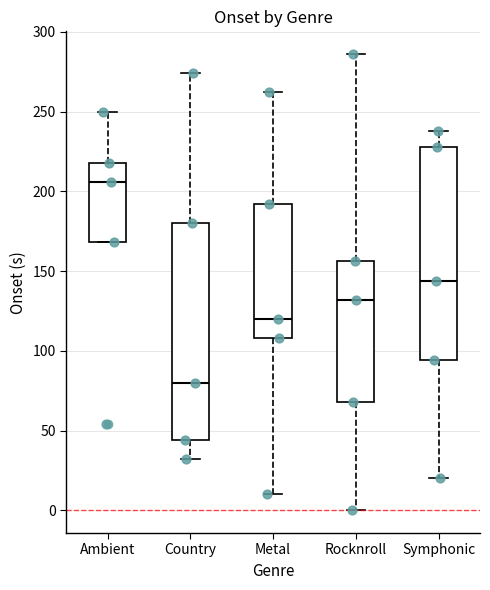

Reading left to right, read every box against the y-axis: the position of its median line, the range the box covers, and the ends of its whiskers. The values are not printed on the chart, so give them approximately, as read against the axis.

Ambient: median 205, box 170 to 220, whiskers 170 to 250
Country: median 80, box 45 to 180, whiskers 30 to 275
Metal: median 120, box 110 to 190, whiskers 10 to 260
Rocknroll: median 130, box 70 to 155, whiskers 0 to 285
Symphonic: median 145, box 95 to 230, whiskers 20 to 240